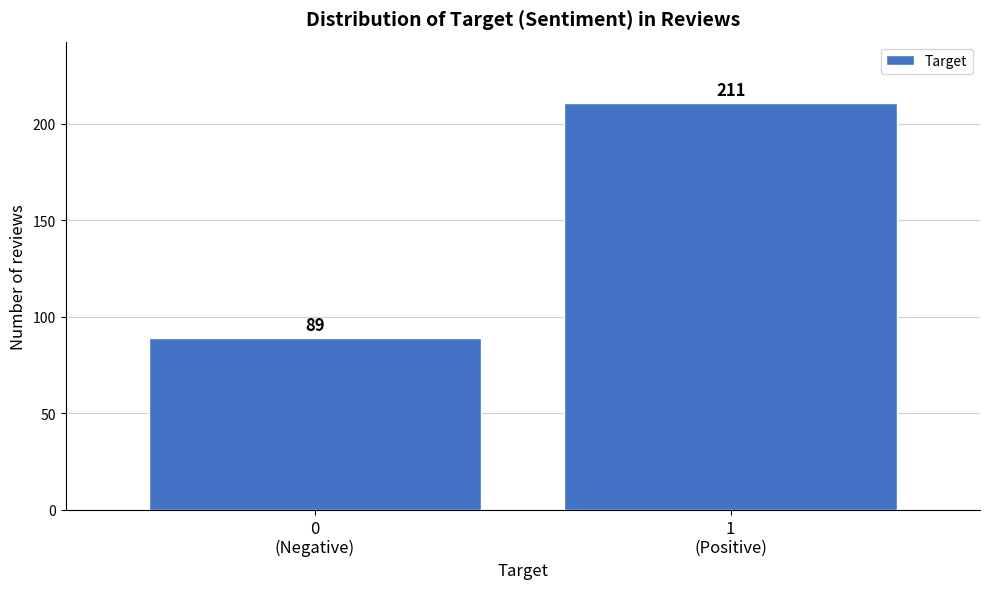

Reading left to right, transcribe all the data shown in this chart.

89	211